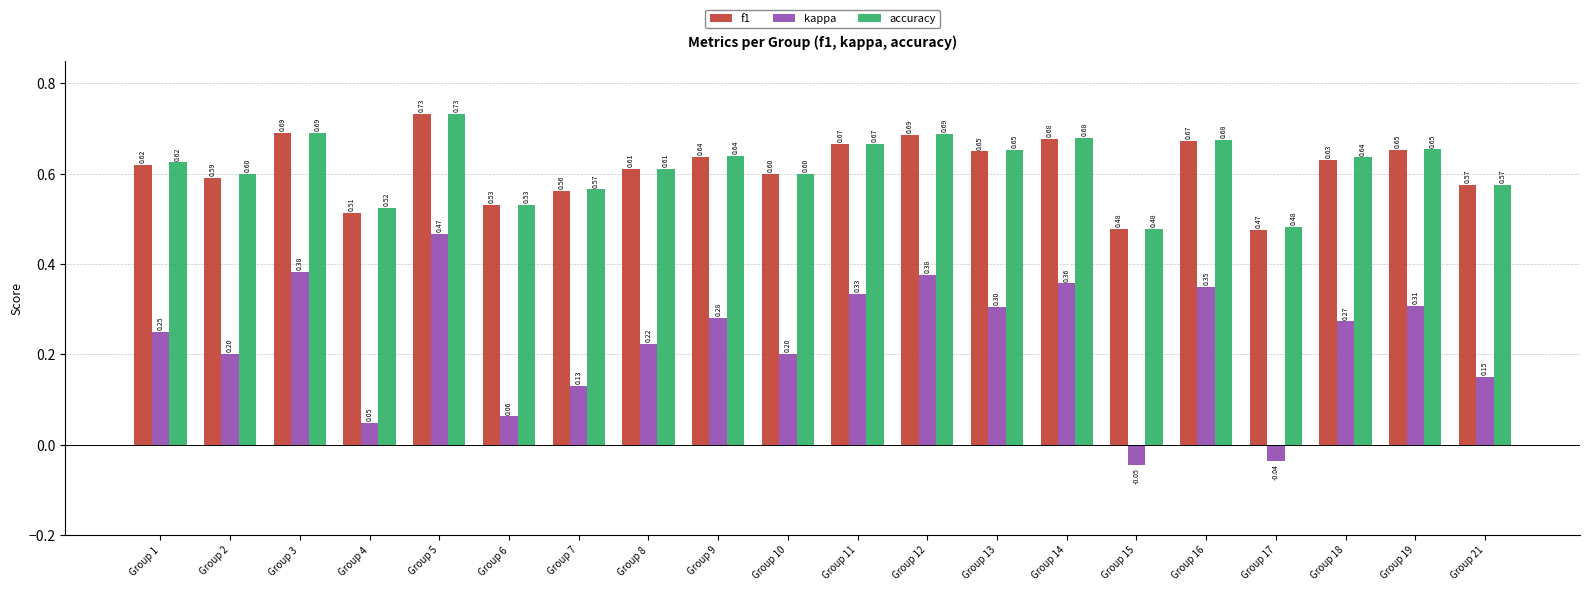

How many distinct data groups are displayed?

3